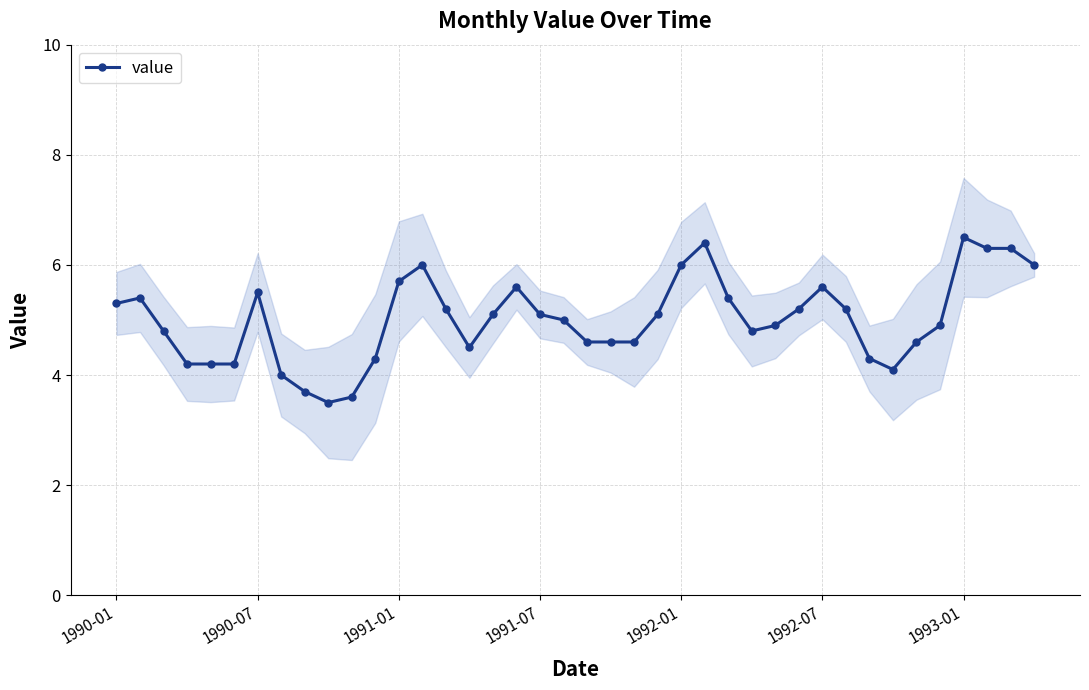

Reading left to right, what are all the values shown in this chart?

5.3	5.4	4.8	4.2	4.2	4.2	5.5	4.0	3.7	3.5	3.6	4.3	5.7	6.0	5.2	4.5	5.1	5.6	5.1	5.0	4.6	4.6	4.6	5.1	6.0	6.4	5.4	4.8	4.9	5.2	5.6	5.2	4.3	4.1	4.6	4.9	6.5	6.3	6.3	6.0